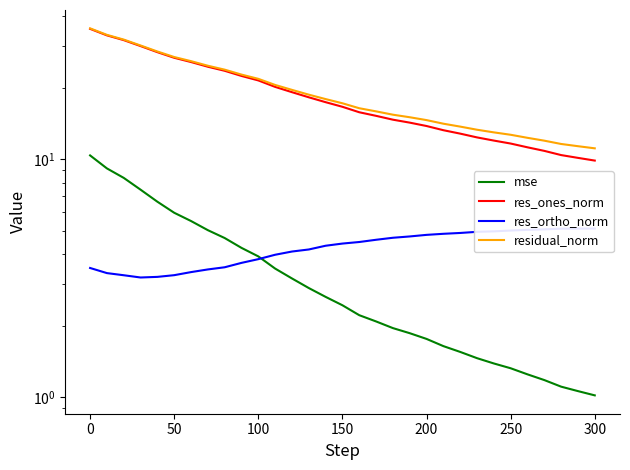

True or false: res_ones_norm and mse intersect in this chart.

False